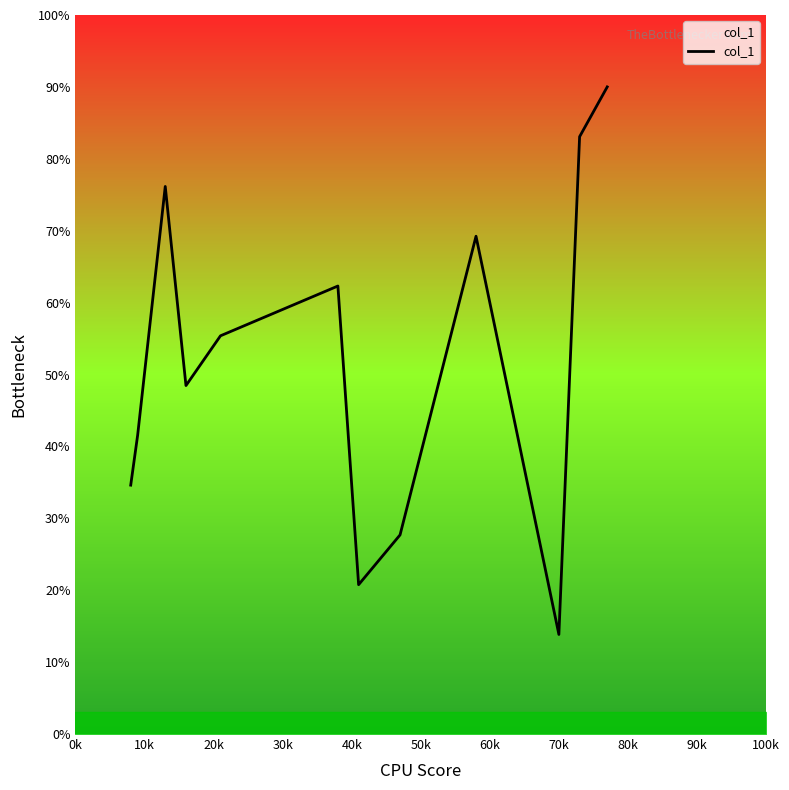

What is the minimum value shown in the chart?

13.8